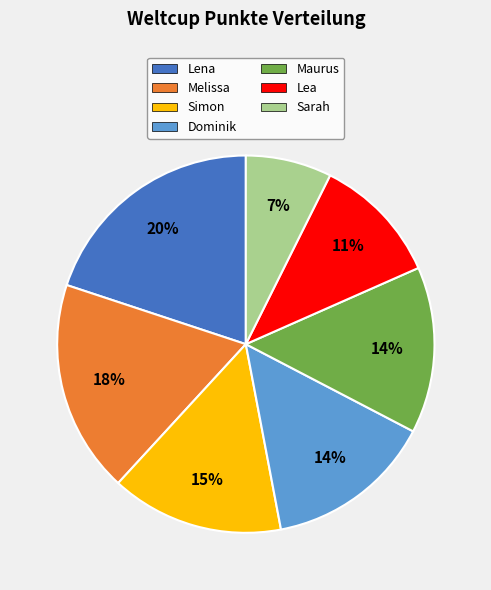

Which slice is the smallest?

Sarah